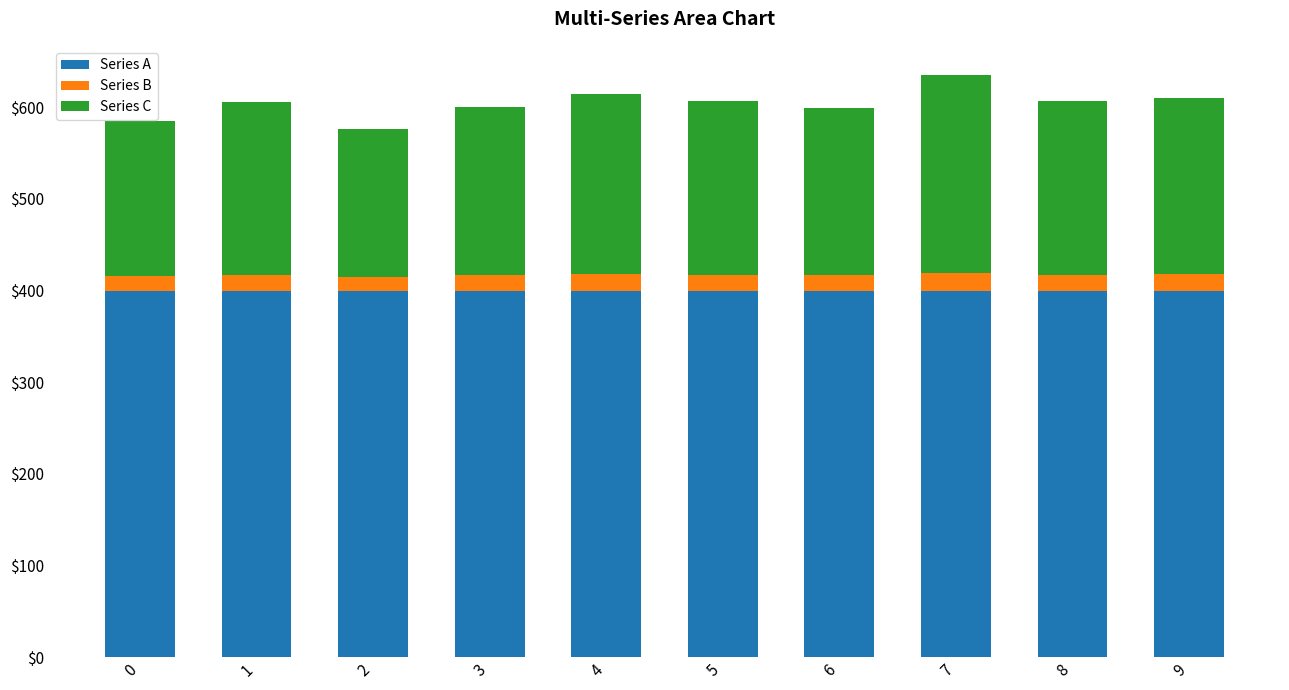

What is the total value across all series at 6?

598.7